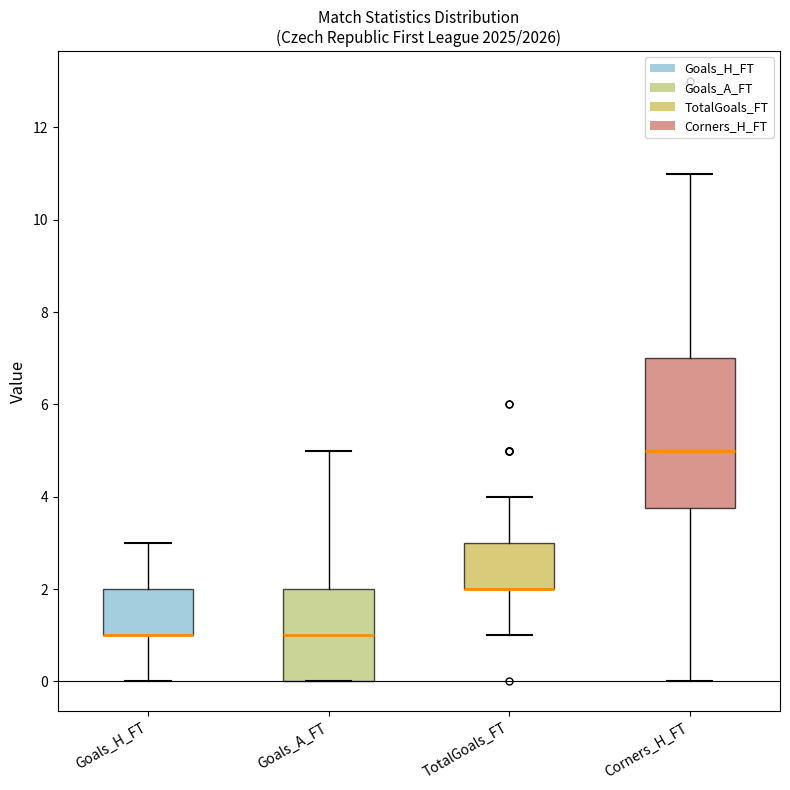

Reading left to right, transcribe this box plot: for each box, give where its median line is, the range the box spans, and where its two whiskers end, as read against the y-axis. The values are not printed on the chart, so give them approximately, as read against the axis.

Goals_H_FT: median 1.0 (drawn on the box's lower edge), box 1.0 to 2.0, whiskers 0.0 to 3.0
Goals_A_FT: median 1.0, box 0.0 to 2.0, whiskers 0.0 to 5.0
TotalGoals_FT: median 2.0 (drawn on the box's lower edge), box 2.0 to 3.0, whiskers 1.0 to 4.0
Corners_H_FT: median 5.0, box 3.8 to 7.0, whiskers 0.0 to 11.0